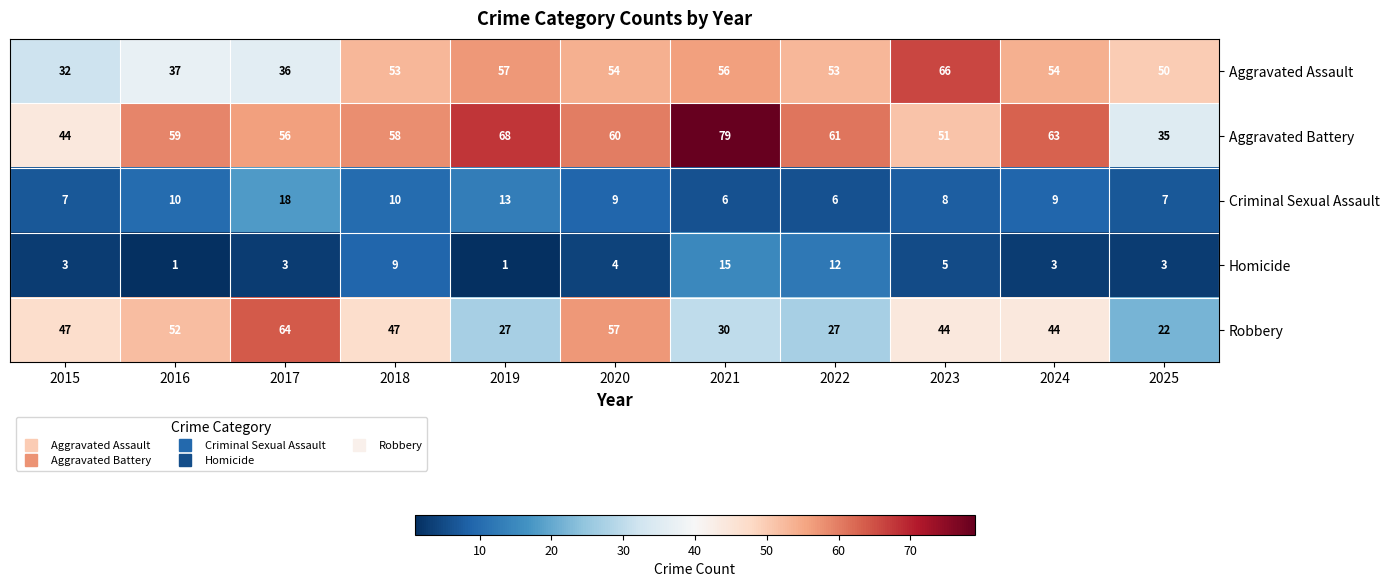

True or false: Robbery has a value of 44 at 2024.

True